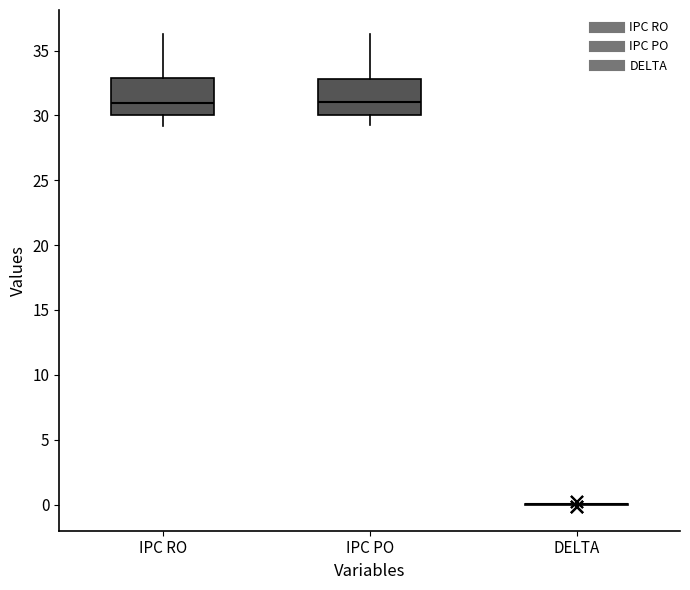

Reading left to right, read every box against the y-axis: the position of its median line, the range the box covers, and the ends of its whiskers. The values are not printed on the chart, so give them approximately, as read against the axis.

IPC RO: median 31.0, box 30.0 to 33.0, whiskers 29.0 to 36.5
IPC PO: median 31.0, box 30.0 to 33.0, whiskers 29.5 to 36.5
DELTA: box collapsed to a line at 0.0, whiskers 0.0 to 0.0